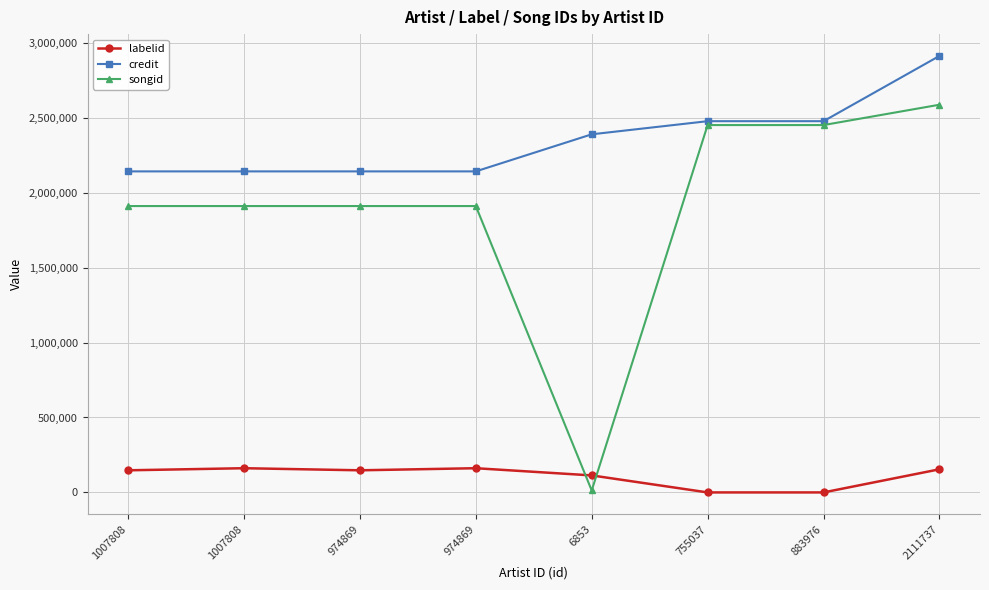

How many series are shown in this chart?

3